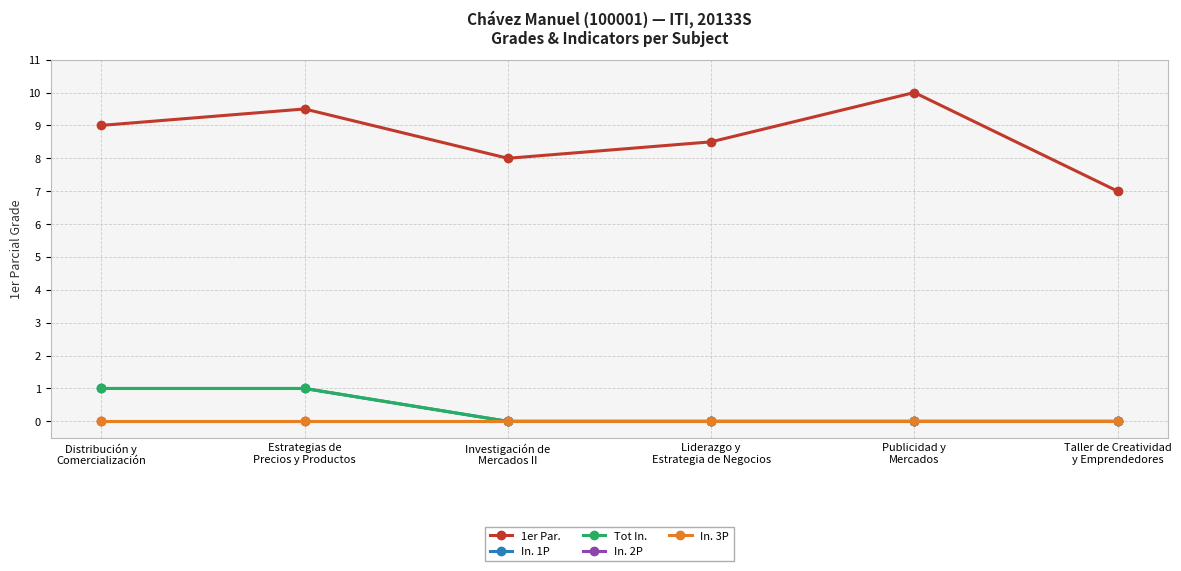

Does the chart have visible grid lines?

Yes